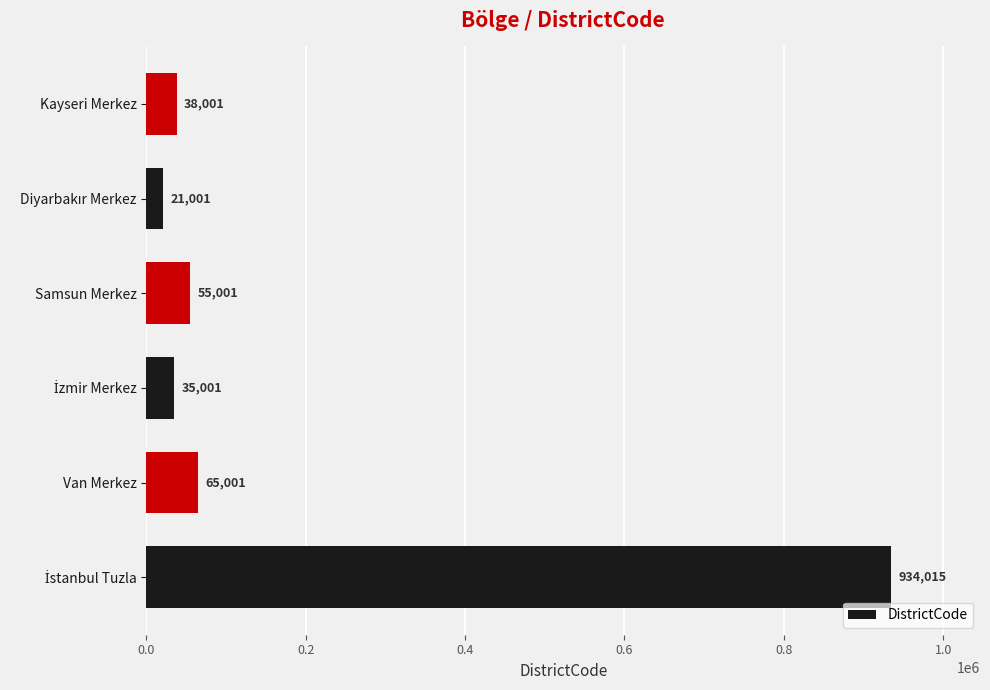

Reading top to bottom, list all the values displayed in this chart.

38001	21001	55001	35001	65001	934015